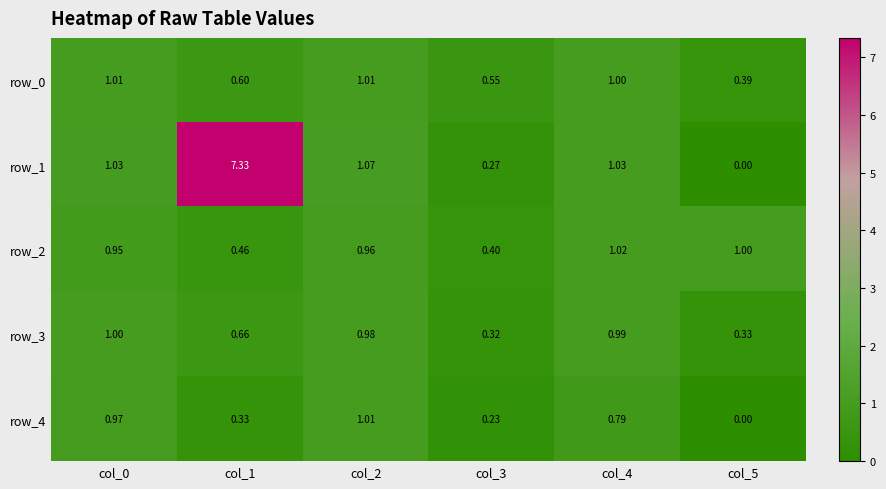

Is the value of row_4 at col_0 greater than the value of row_3 at col_5?

Yes